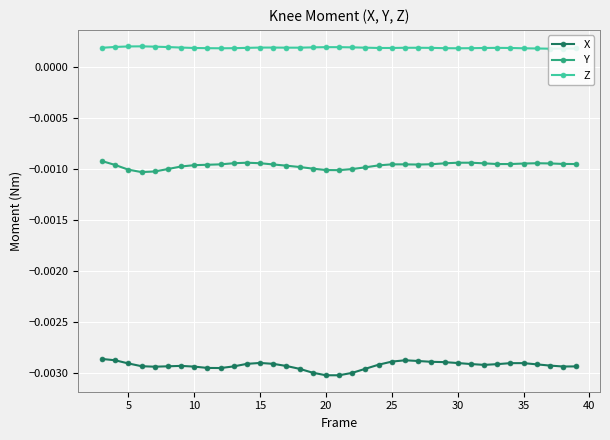

Which series has the largest total across all categories?

Z